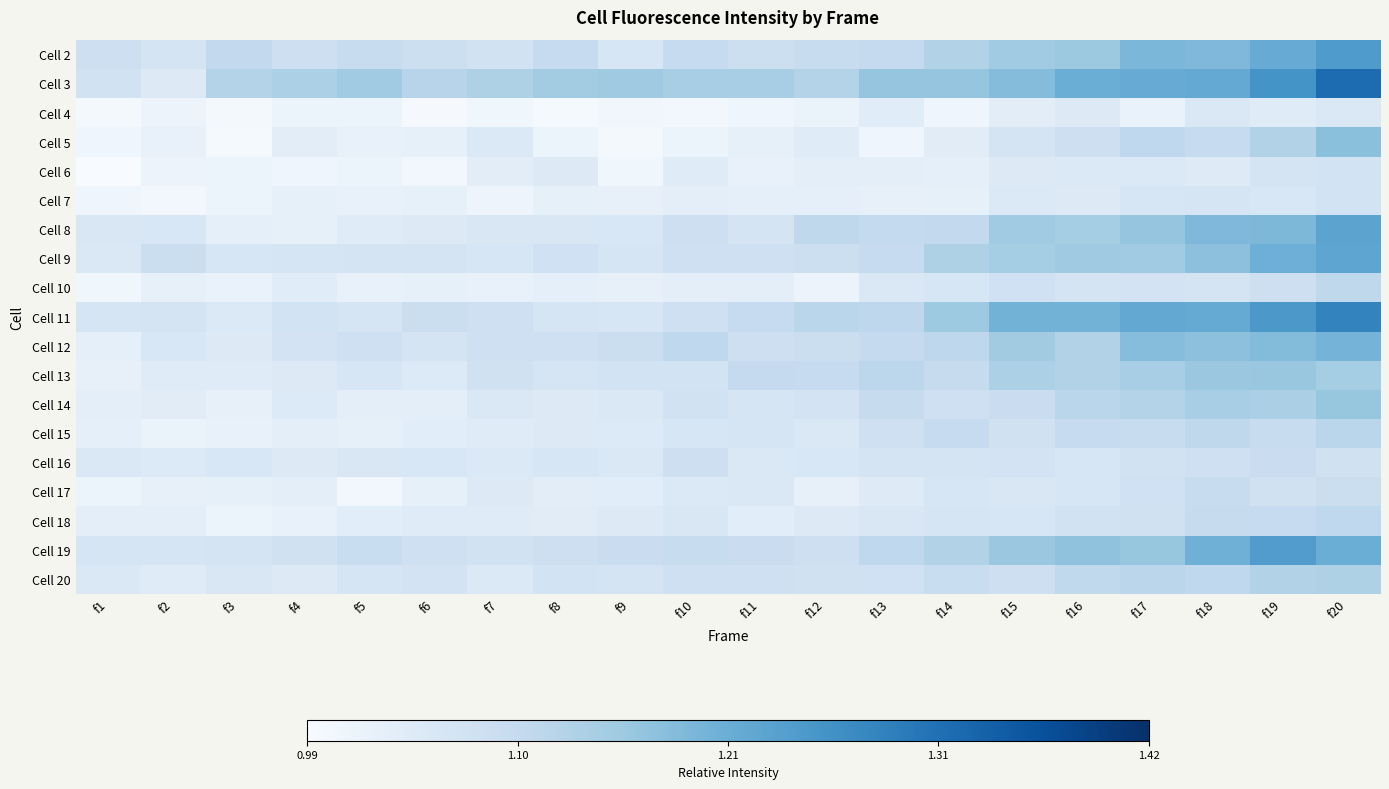

What is the spread (max minus min) of values at f13?

0.2